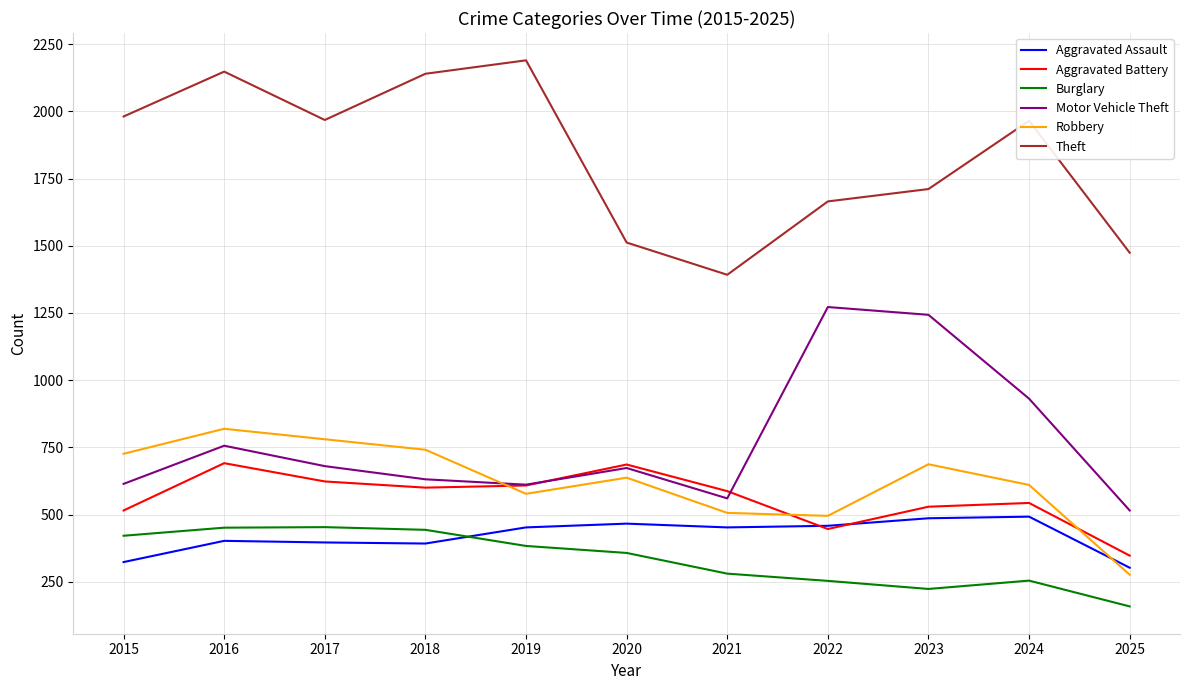

Rank the series by their maximum value, from lowest to highest.

Burglary, Aggravated Assault, Aggravated Battery, Robbery, Motor Vehicle Theft, Theft